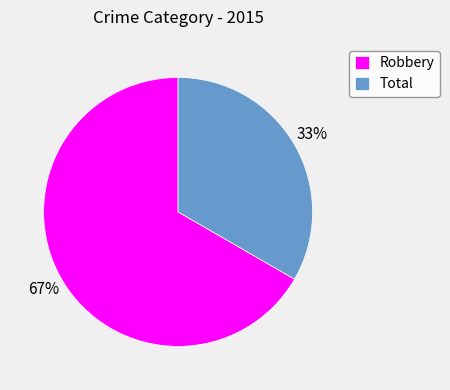

Do Total and Robbery together represent more than half of the pie?

Yes